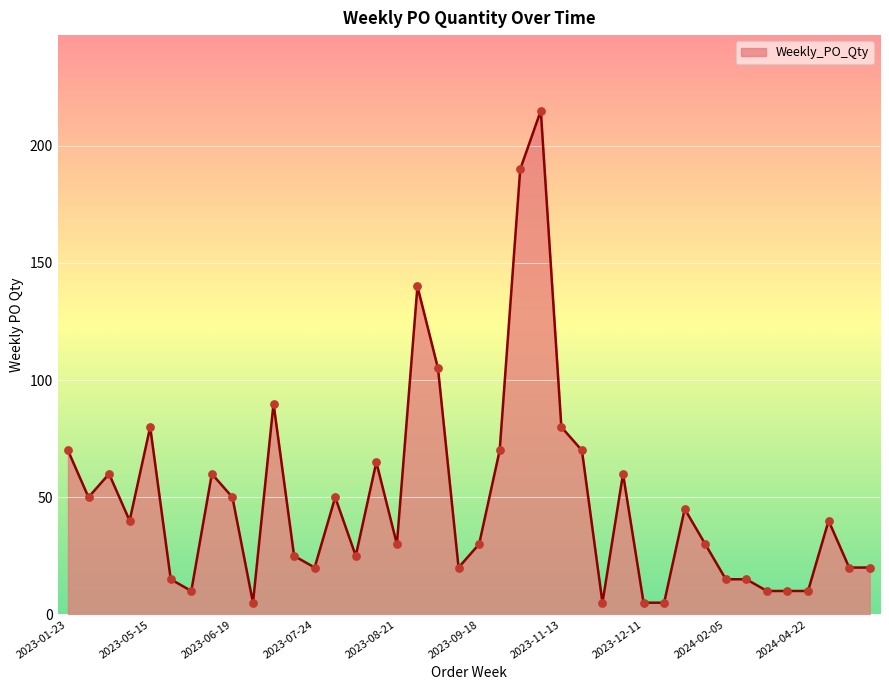

What is the difference between the maximum and minimum values?

210